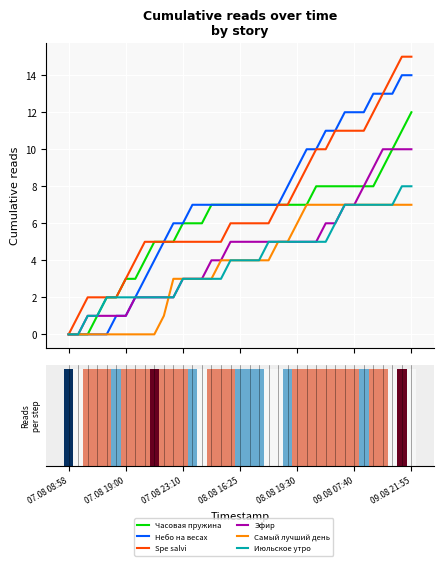

What is the difference between the maximum and minimum values in the Самый лучший день series?

7